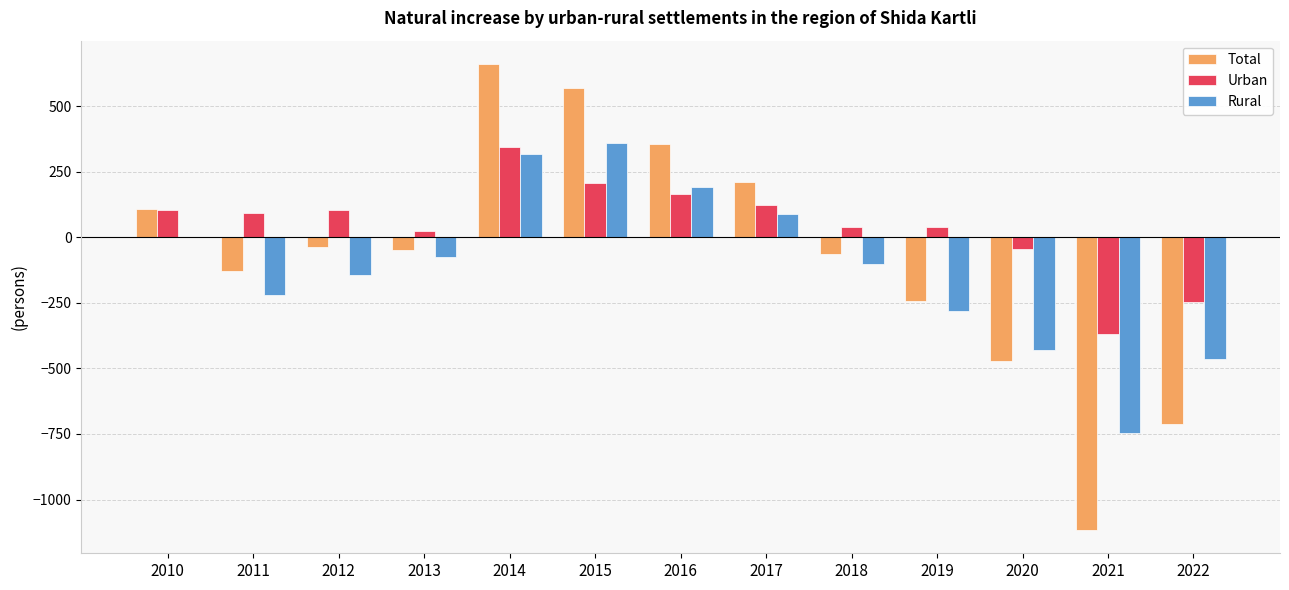

How many series are shown in this chart?

3